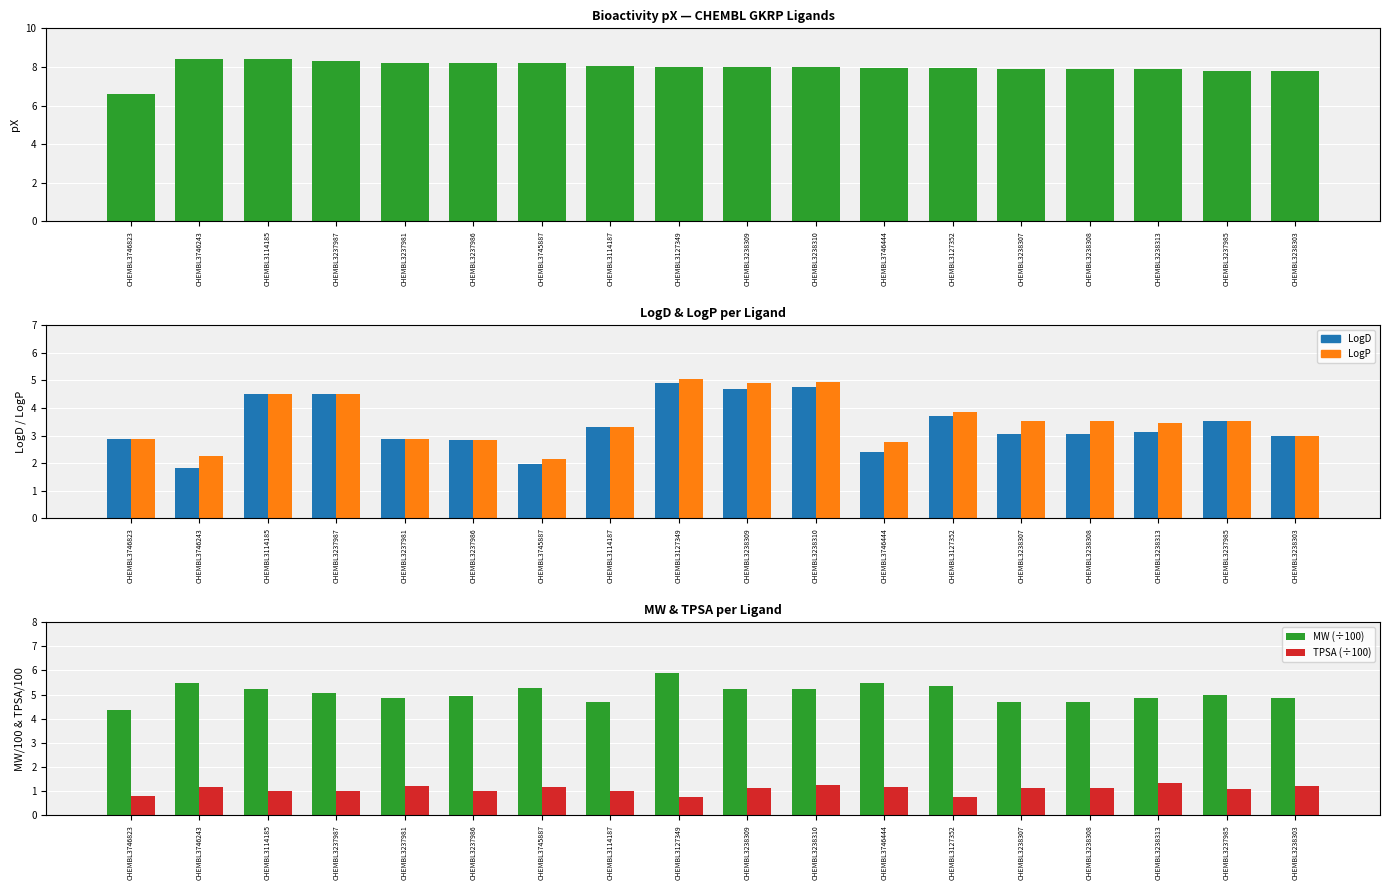

What is the minimum value for pX?

6.6